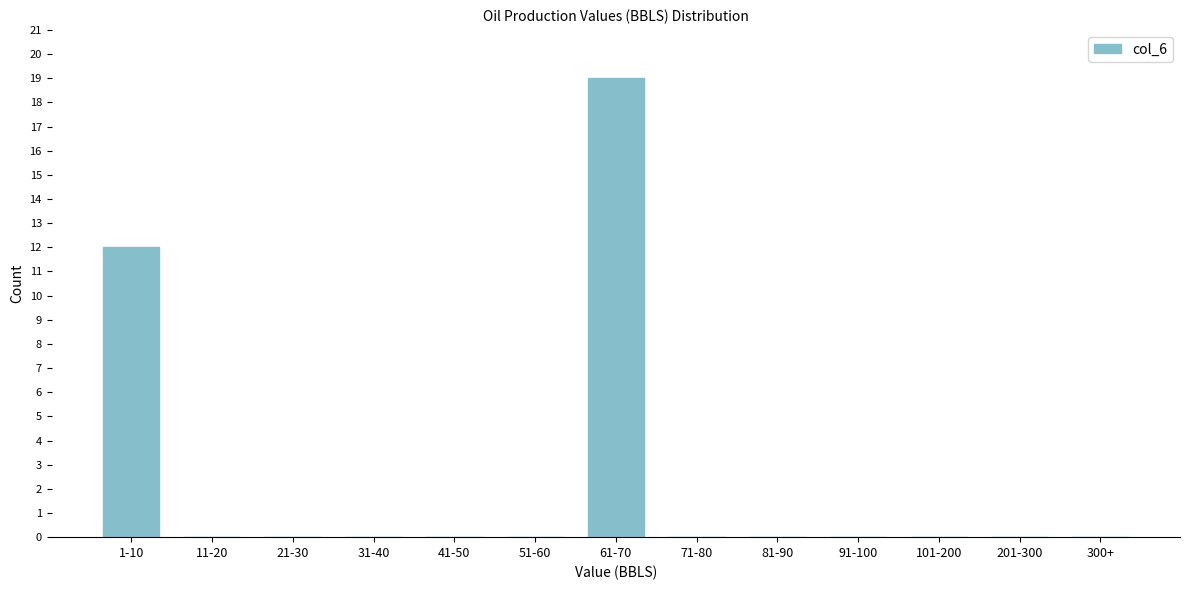

Reading left to right, extract all data points from this chart.

1-10=12	11-20=0	21-30=0	31-40=0	41-50=0	51-60=0	61-70=19	71-80=0	81-90=0	91-100=0	101-200=0	201-300=0	300+=0